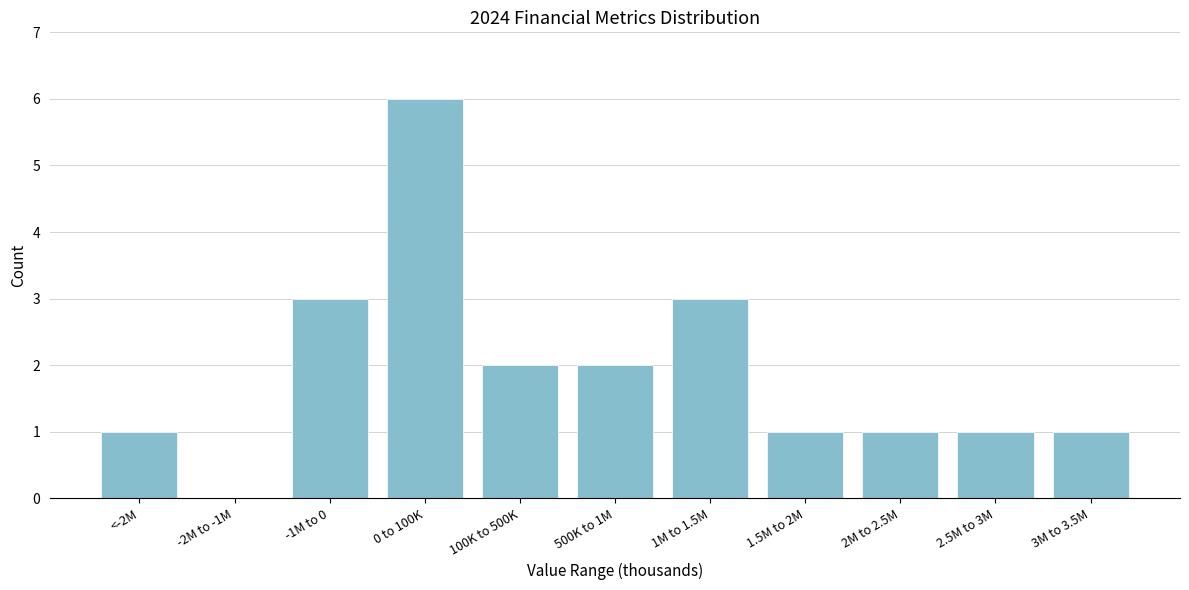

Reading left to right, what are all the values shown in this chart?

<-2M=1	-2M to -1M=0	-1M to 0=3	0 to 100K=6	100K to 500K=2	500K to 1M=2	1M to 1.5M=3	1.5M to 2M=1	2M to 2.5M=1	2.5M to 3M=1	3M to 3.5M=1